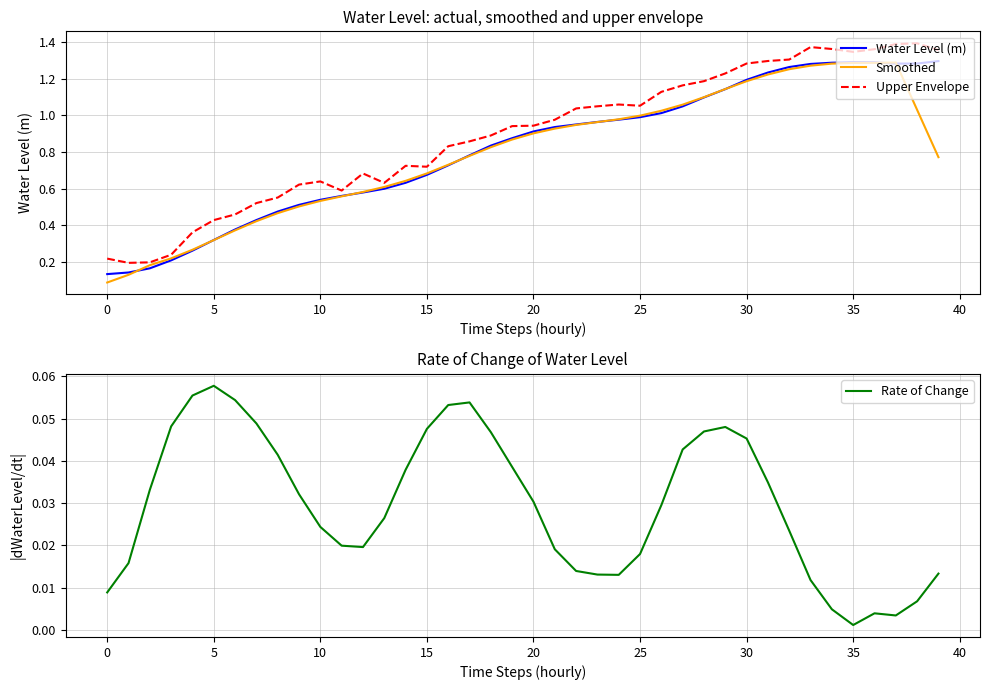

Where is Rate of Change nearest to the value 0?

35